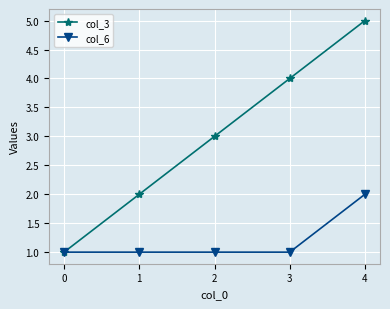

What is the spread (max minus min) of values at 1?

1